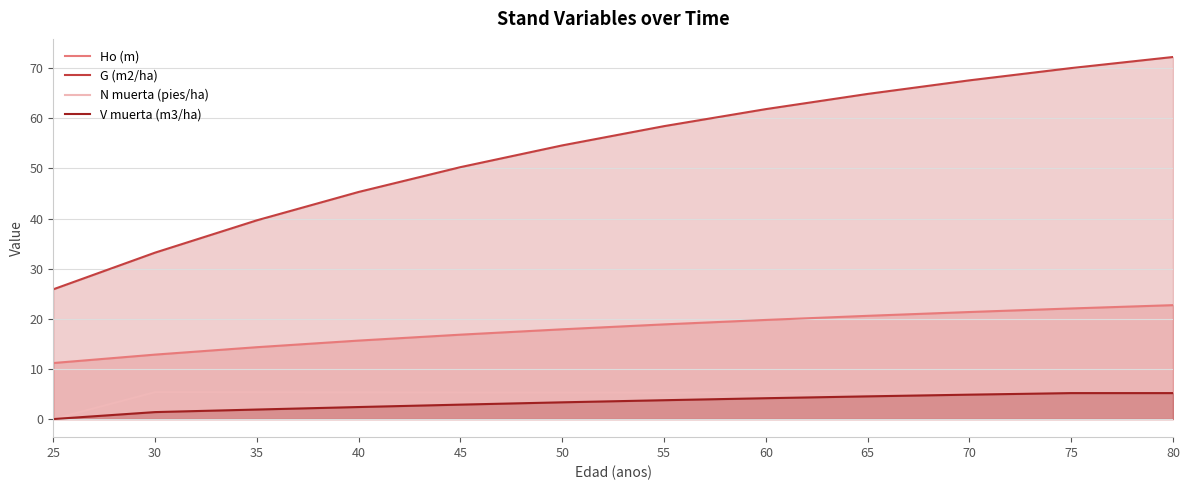

Is it true that Ho (m) equals 12.9 at 30?

True